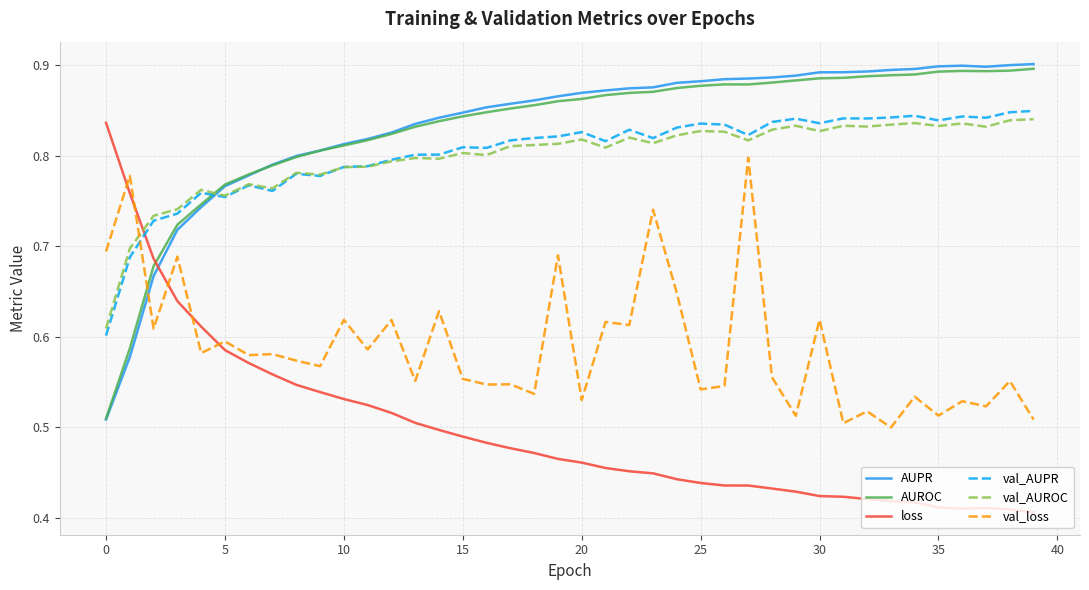

How many times do AUPR and val_AUPR cross each other?

1